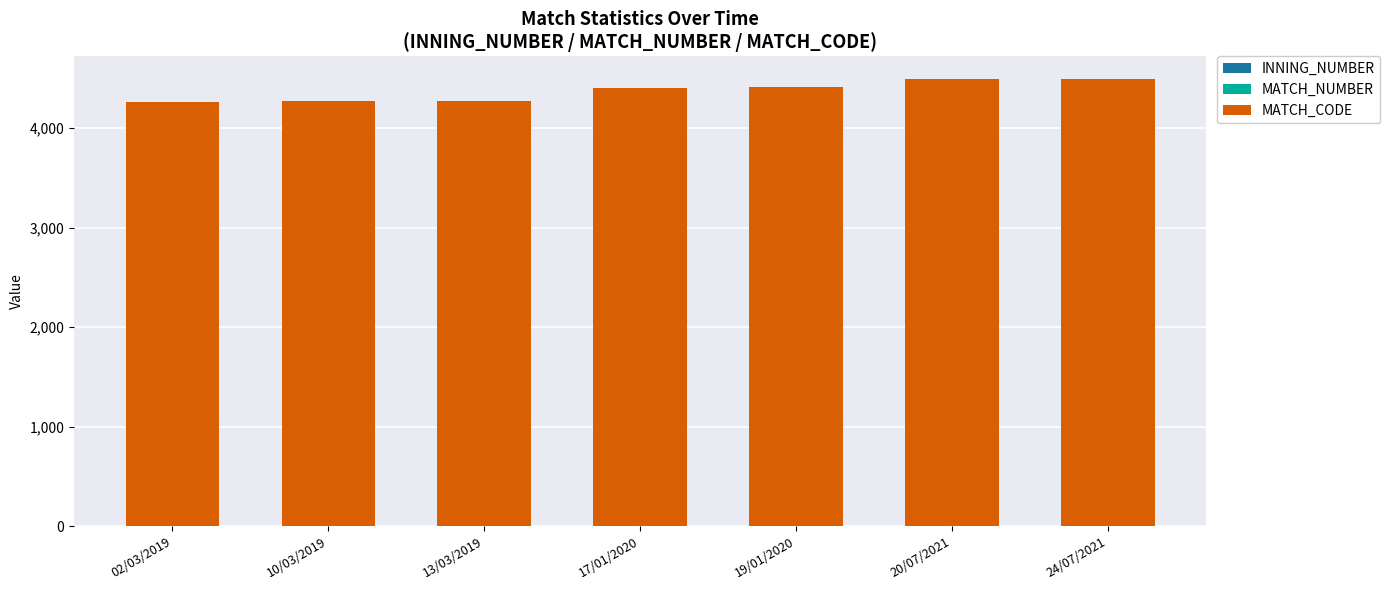

Count the number of categories in the chart.

7